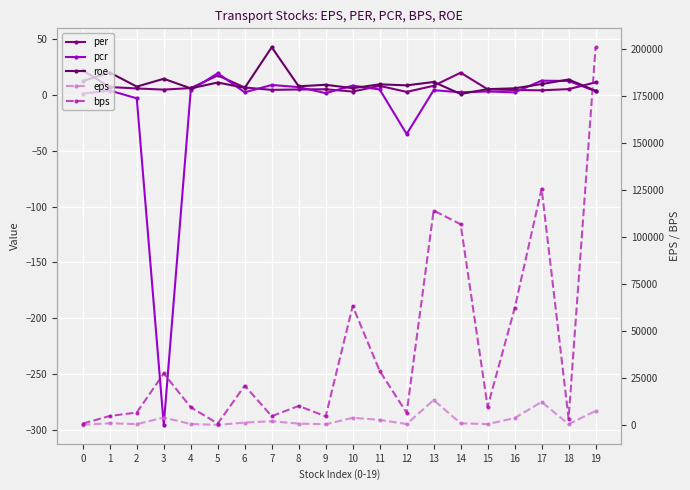

Count the number of data series in this chart.

5